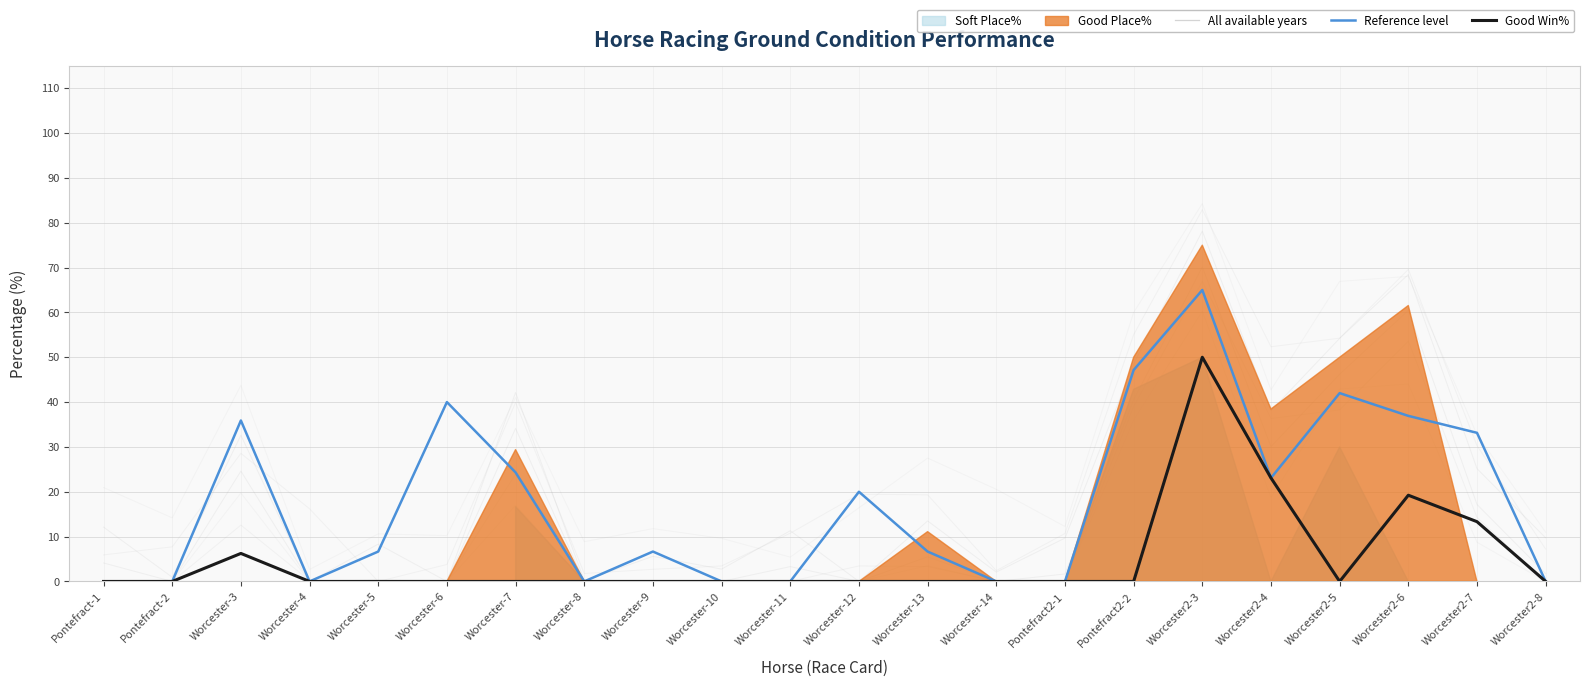

At which category does Reference level reach its first local peak?

Worcester-3